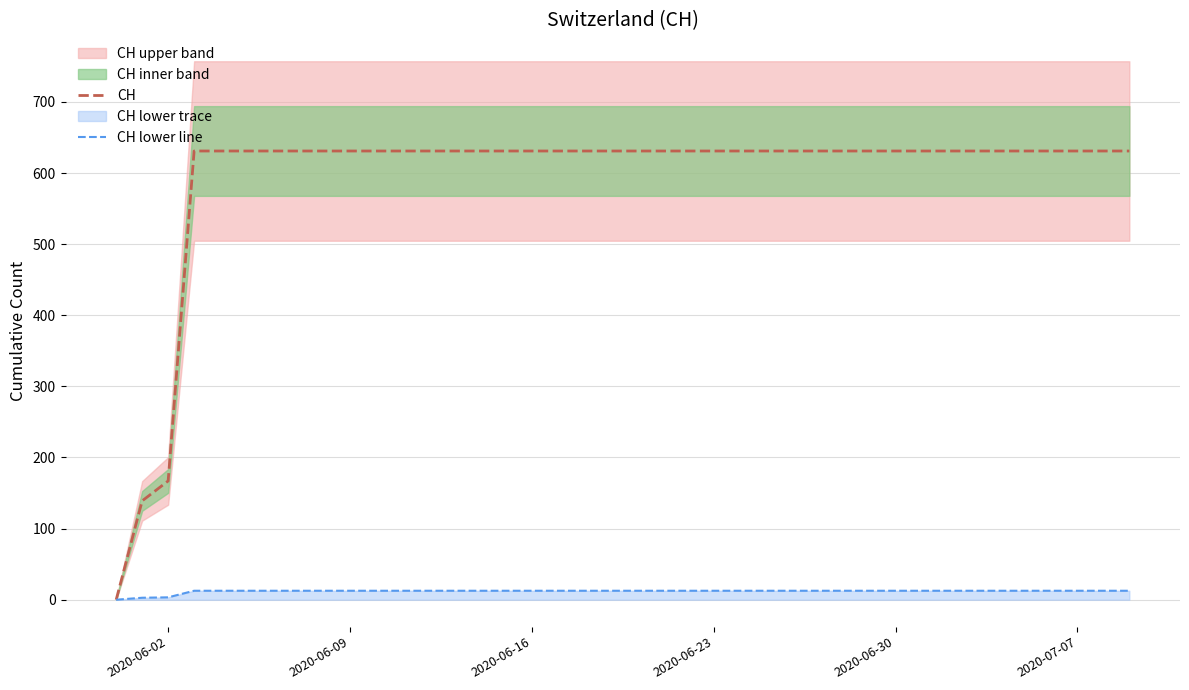

Where is CH nearest to the value 315?

2020-06-02